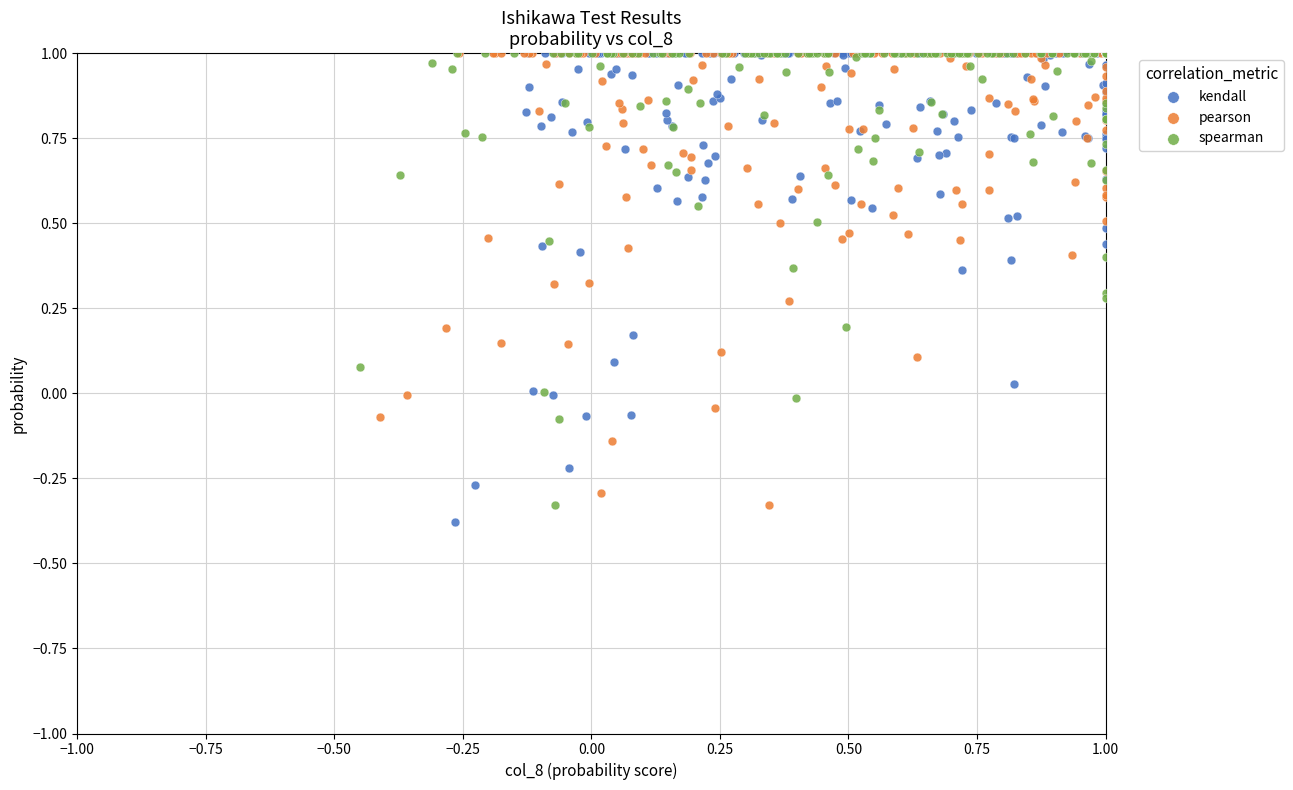

Which series contains the lowest Y value?

kendall